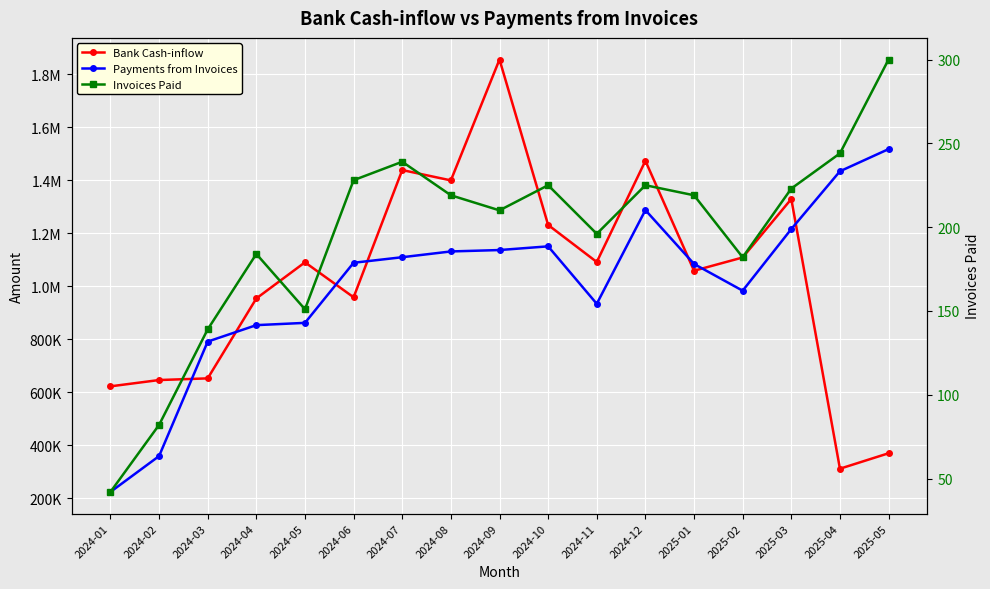

Reading left to right, list all the values displayed in this chart.

Bank Cash-inflow: 2024-01=622820.3	2024-02=646594.3	2024-03=652894.3	2024-04=954242.9	2024-05=1090447.9	2024-06=958661.1	2024-07=1438315.2	2024-08=1399337.3	2024-09=1855113.6	2024-10=1231327.5	2024-11=1091648.9	2024-12=1473181.1	2025-01=1058686.2	2025-02=1108701.4	2025-03=1329227.5	2025-04=312301.9	2025-05=370524.5
Payments from Invoices: 2024-01=224661.5	2024-02=359842.0	2024-03=791591.5	2024-04=853596.5	2024-05=862142.4	2024-06=1088753.2	2024-07=1109700.8	2024-08=1131460.5	2024-09=1136734.1	2024-10=1150678.5	2024-11=934045.8	2024-12=1287333.7	2025-01=1084286.1	2025-02=983487.4	2025-03=1215910.3	2025-04=1433729.9	2025-05=1517289.9
Invoices Paid: 2024-01=42.0	2024-02=82.0	2024-03=139.0	2024-04=184.0	2024-05=151.0	2024-06=228.0	2024-07=239.0	2024-08=219.0	2024-09=210.0	2024-10=225.0	2024-11=196.0	2024-12=225.0	2025-01=219.0	2025-02=182.0	2025-03=223.0	2025-04=244.0	2025-05=300.0